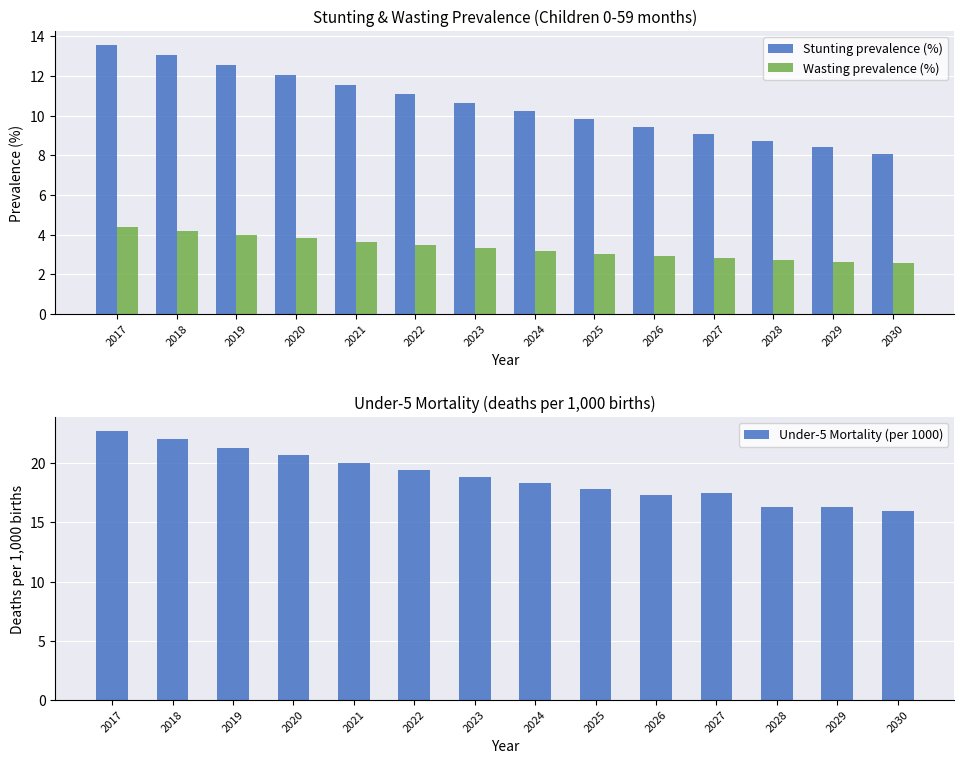

List the series in order of their peak value, lowest first.

Wasting prevalence (%), Stunting prevalence (%), Under-5 Mortality (per 1000)